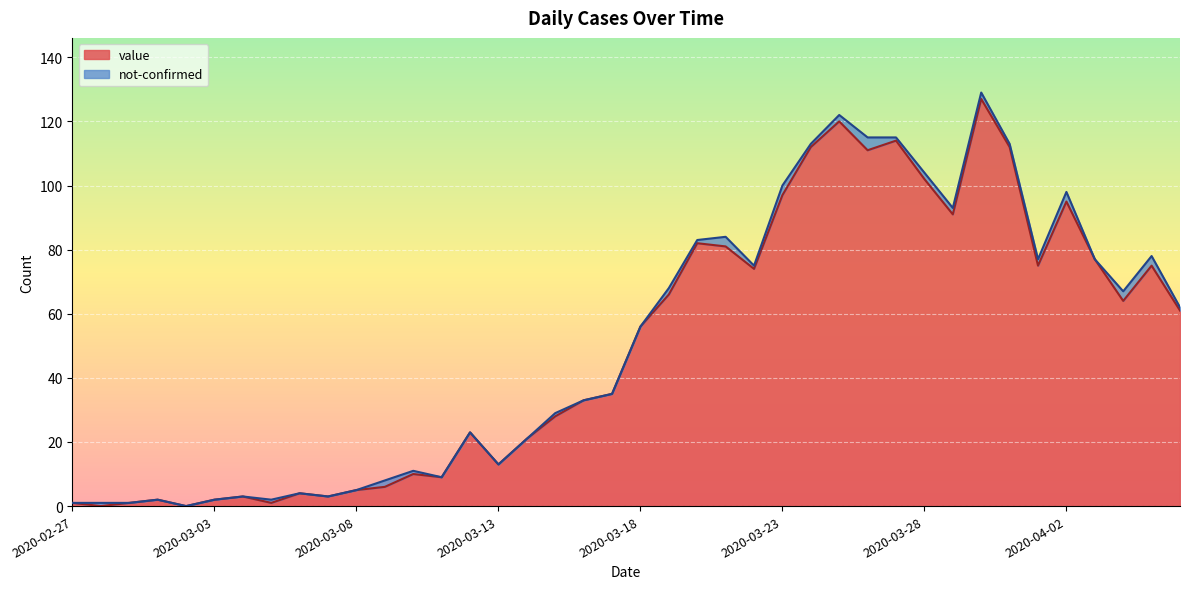

What is the difference between the values at 2020-04-02 and 2020-03-07?

92